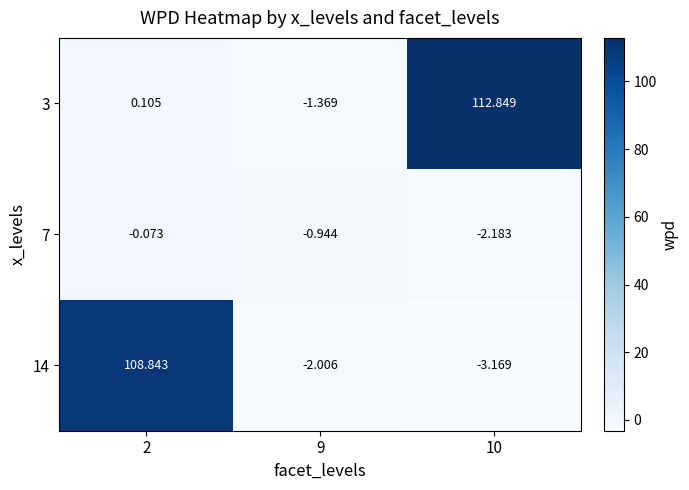

Is the value of 14 at 2 greater than the value of 3 at 9?

Yes